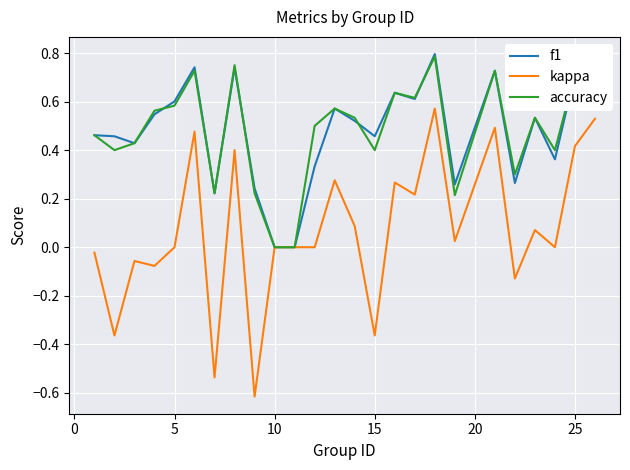

Which series has the widest spread of values?

kappa